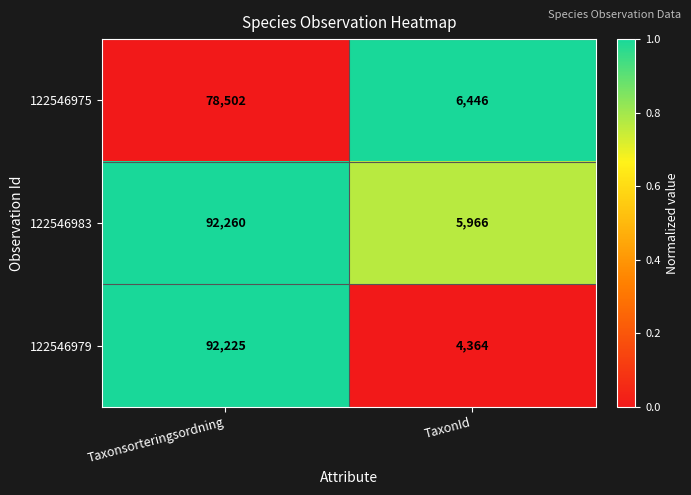

What is the difference between the maximum and minimum values in the 122546975 series?

72056